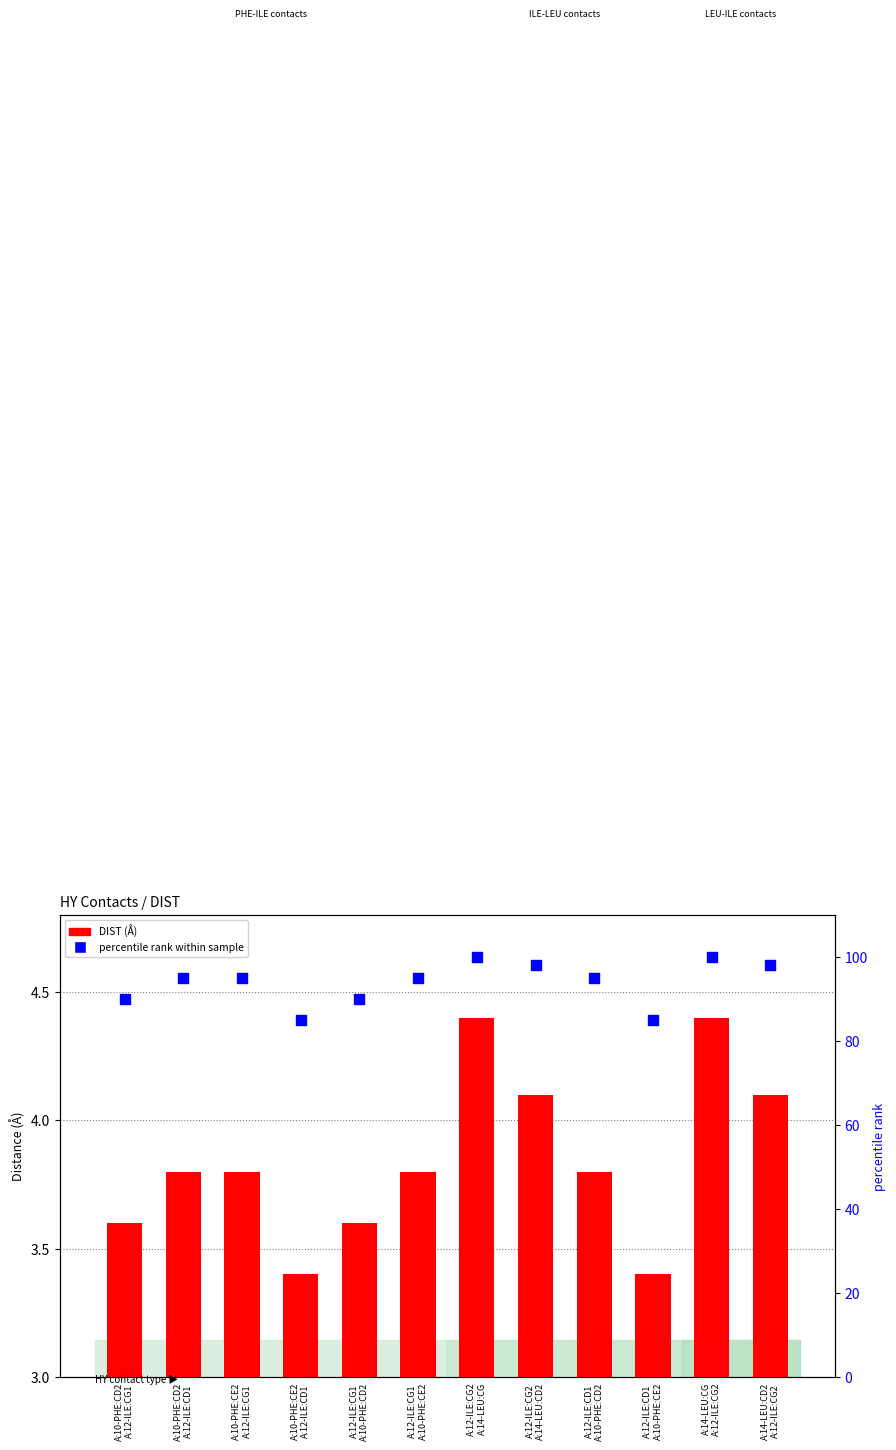

At which category is the sum across all series the highest?

A:12-ILE:CG2
A:14-LEU:CG